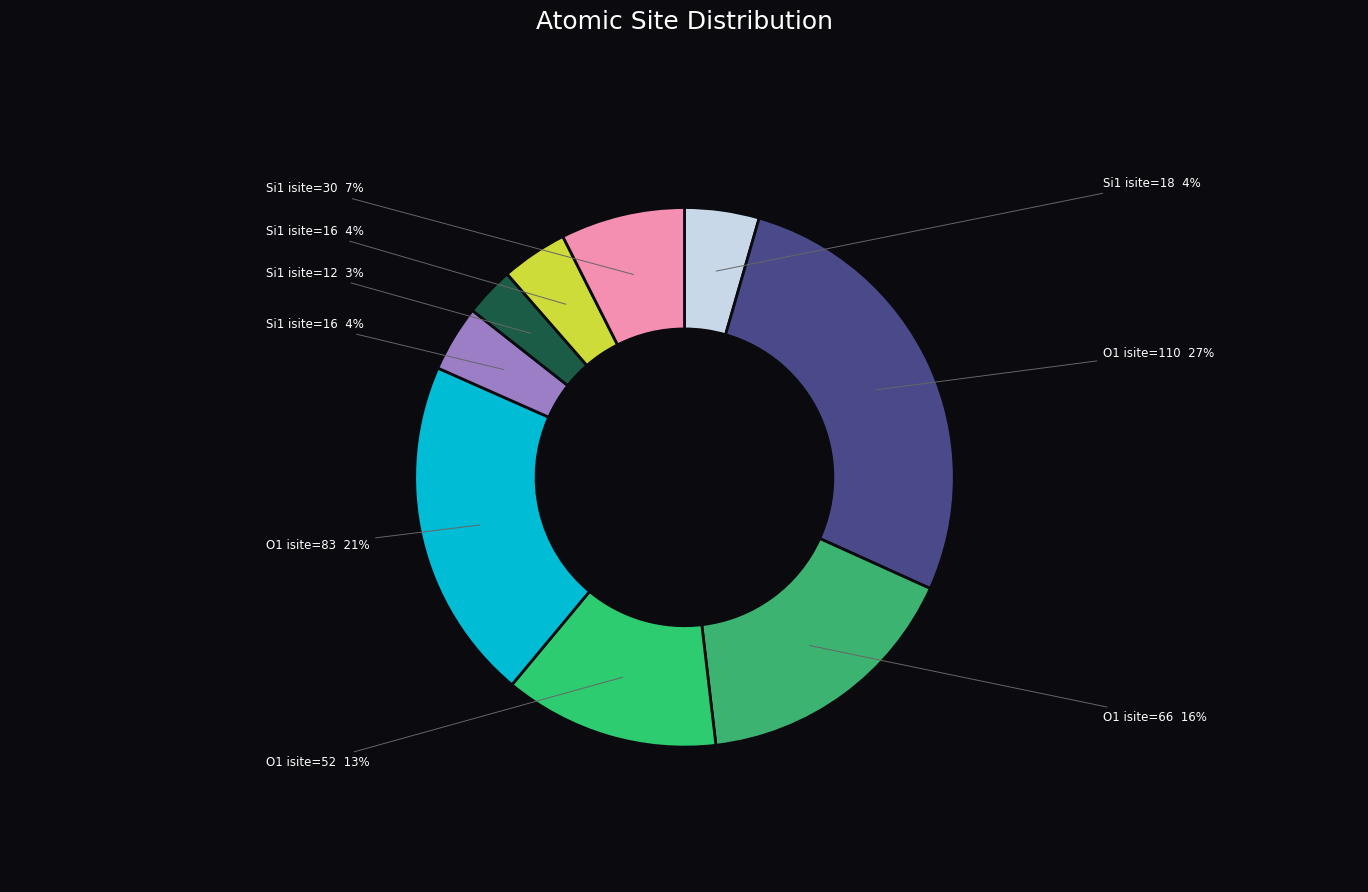

How many segments does this pie chart have?

9